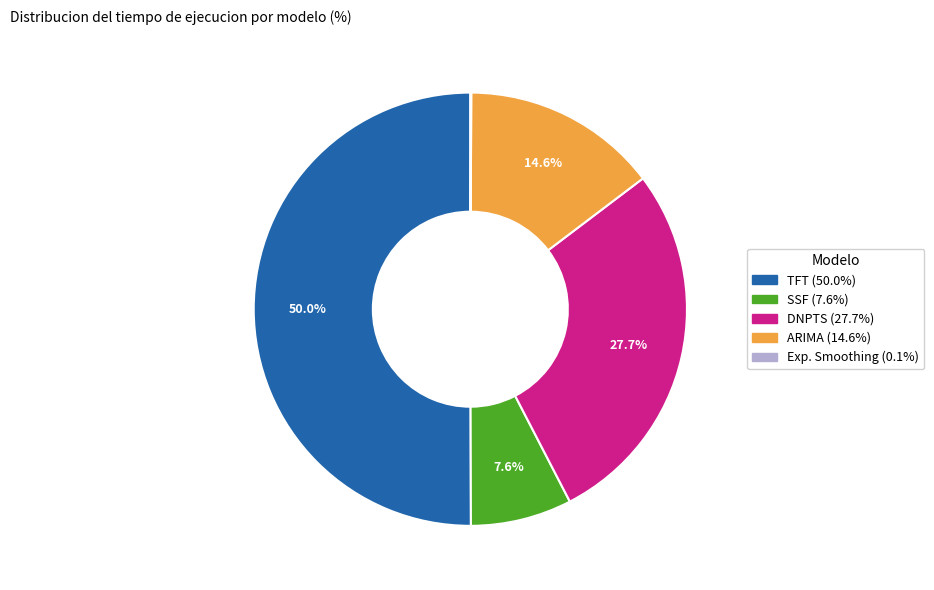

What is the largest slice in the pie chart?

TFT